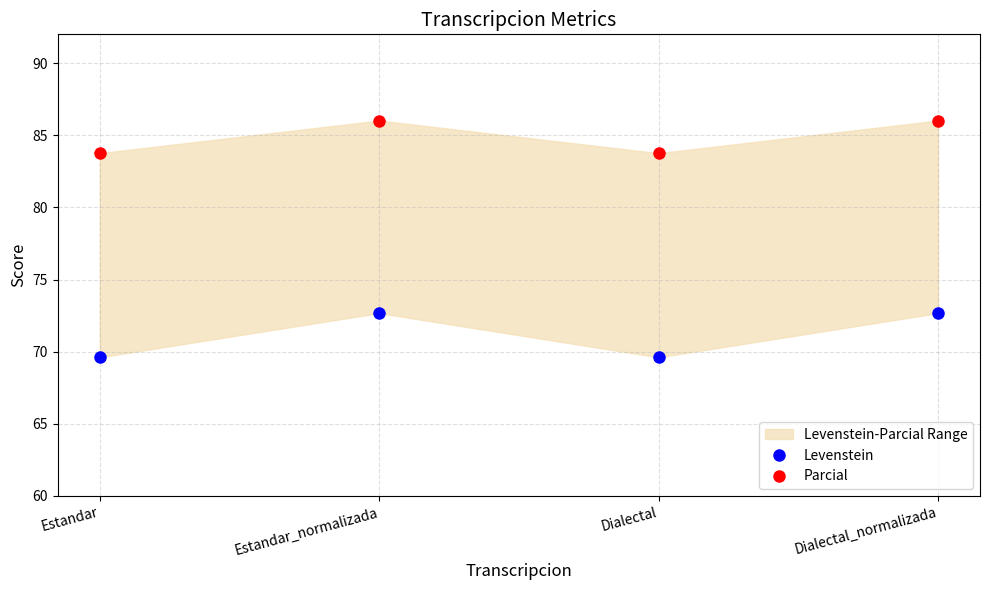

Between Estandar_normalizada and Dialectal_normalizada, which is larger?

Estandar_normalizada